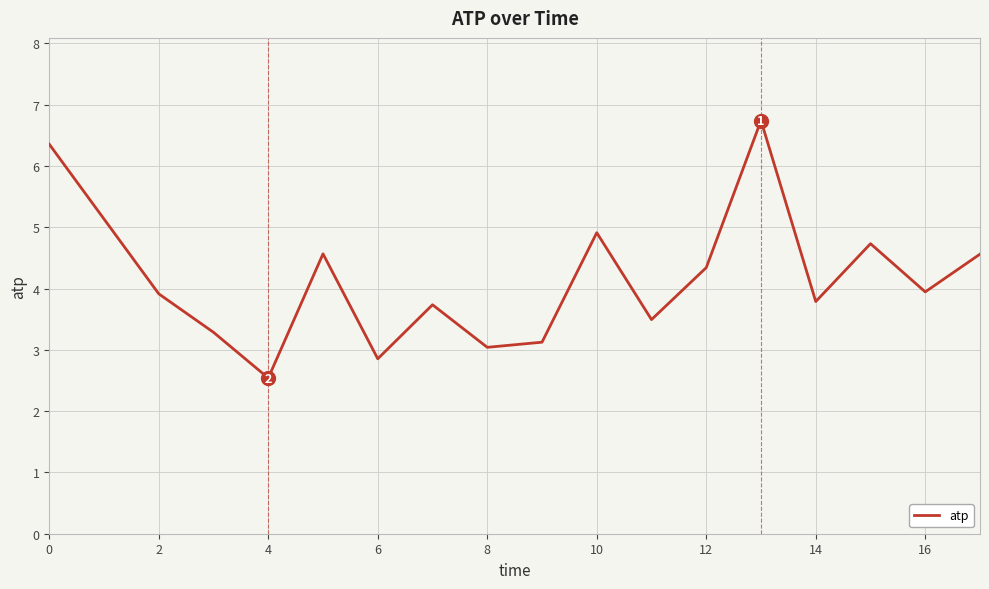

What is the greatest value displayed?

6.7